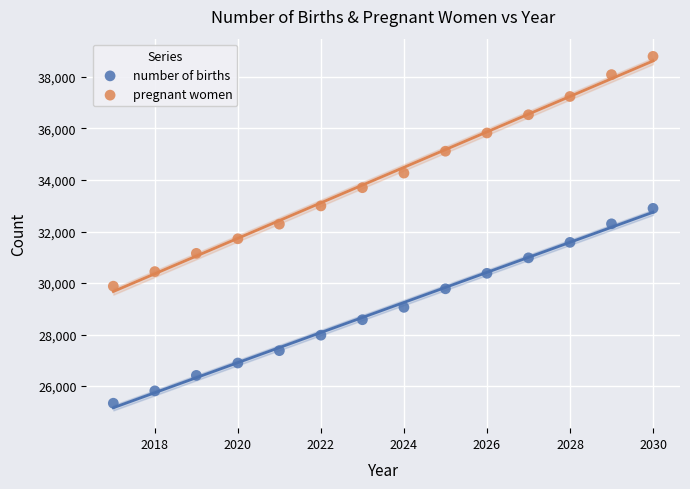

What are all the series names shown in the legend?

number of births, pregnant women